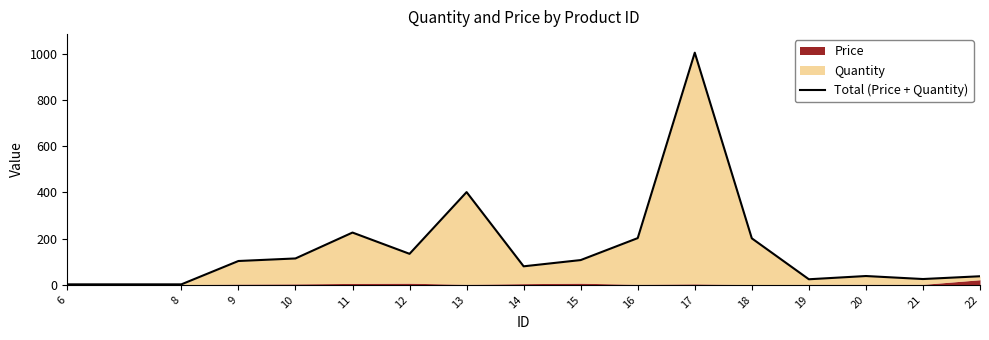

Reading left to right, extract all data points from this chart.

2	2	103	114	226	134	401	80	107	202	1004	201	24	38	25	37